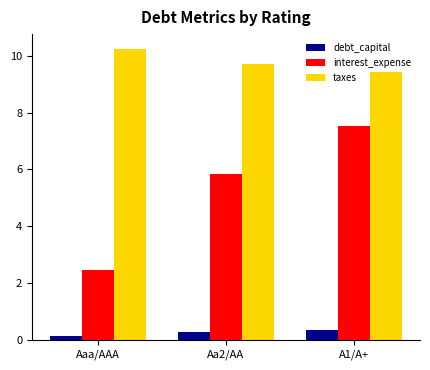

What is the label of the 3rd bar from the left?

A1/A+